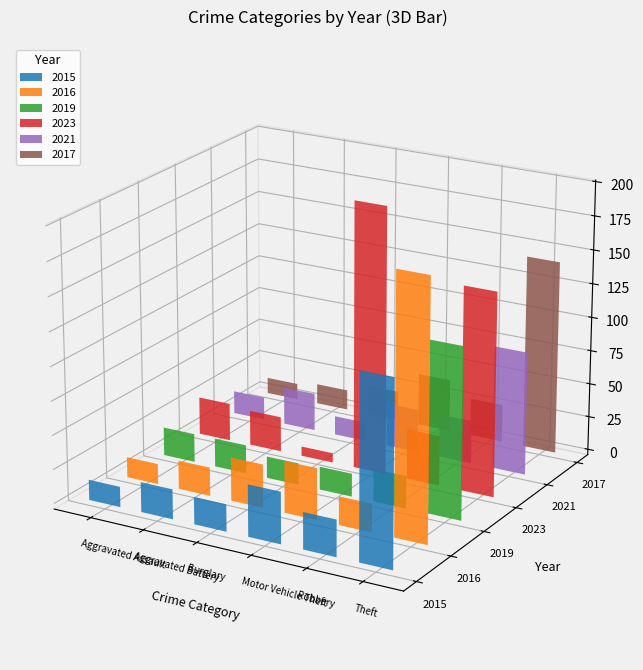

What is the difference between the second highest and second lowest values in the 2021 series?

15